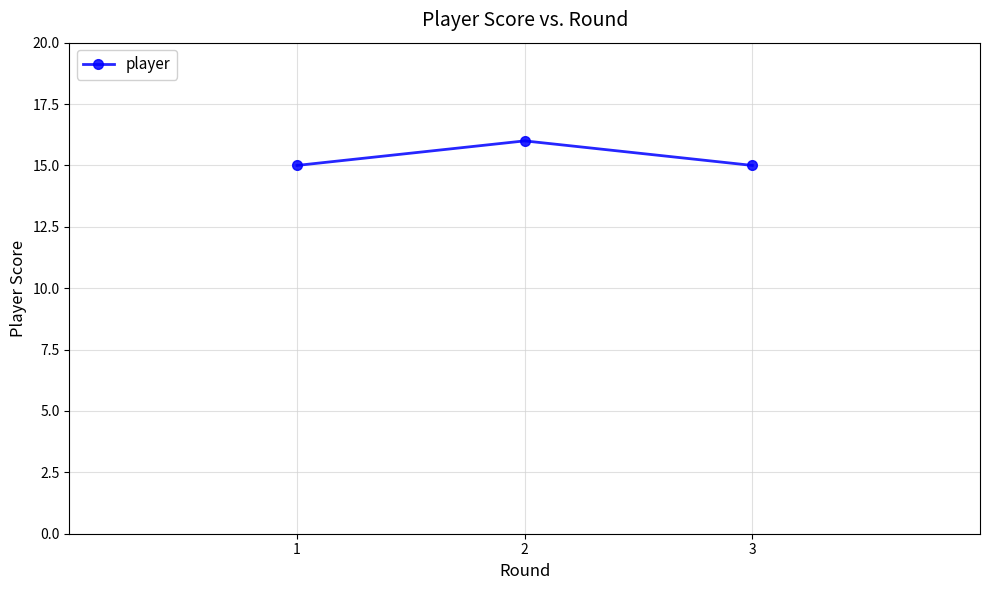

Count the number of data series in this chart.

1